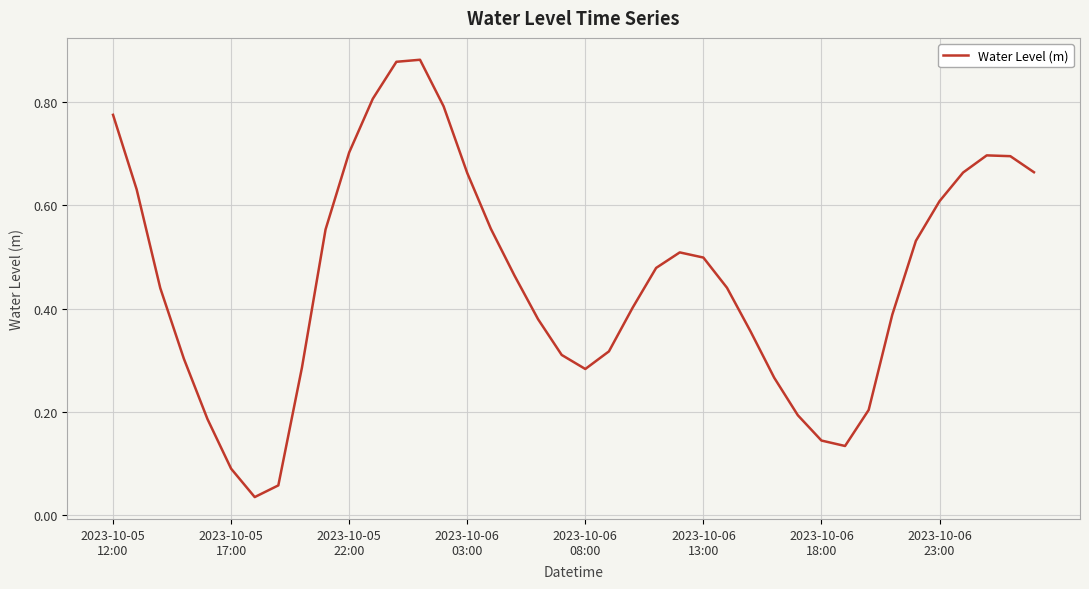

How many lines are shown in the chart?

1